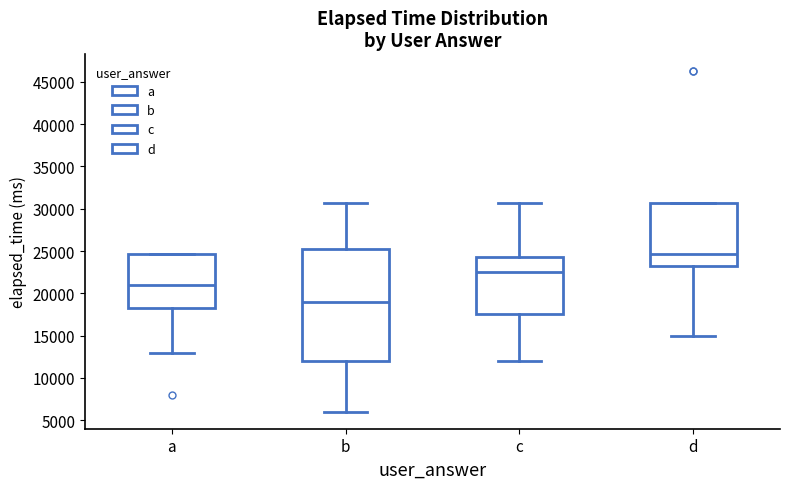

Reading left to right, transcribe this box plot: for each box, give where its median line is, the range the box spans, and where its two whiskers end, as read against the y-axis. The values are not printed on the chart, so give them approximately, as read against the axis.

a: median 21000, box 18500 to 24500, whiskers 13000 to 24500
b: median 19000, box 12000 to 25500, whiskers 6000 to 30500
c: median 22500, box 17500 to 24000, whiskers 12000 to 30500
d: median 24500, box 23500 to 30500, whiskers 15000 to 30500